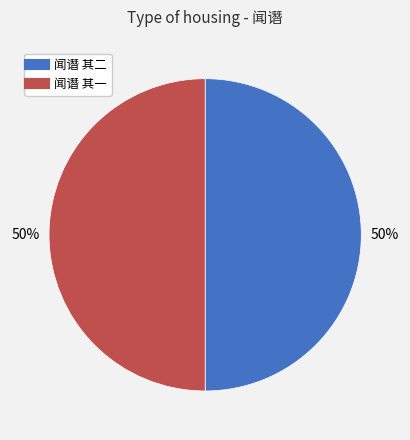

To the nearest percent, what portion does 闻谮 其一 represent?

50%